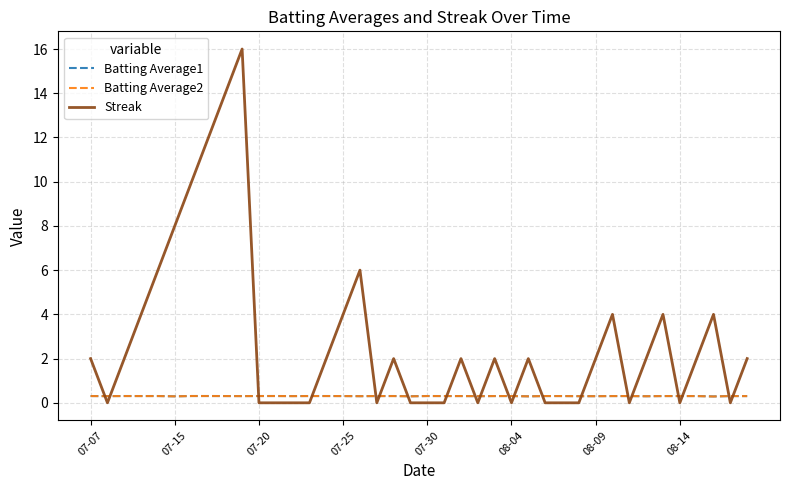

Does the chart display data point markers on the line(s)?

No